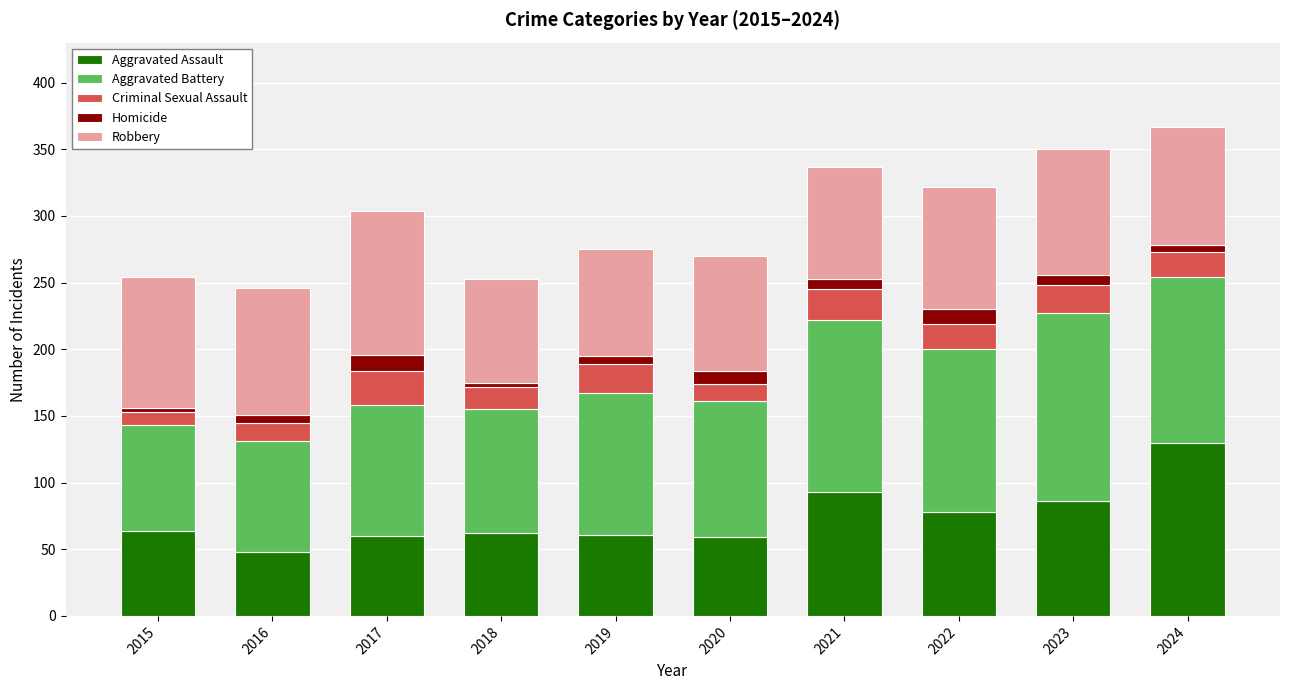

The Aggravated Assault series shows 43 at 2023. True or false?

False